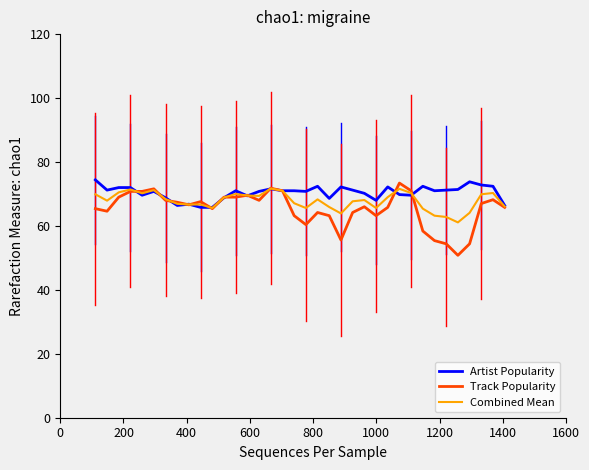

What is the sum of all Track Popularity values?

2350.2